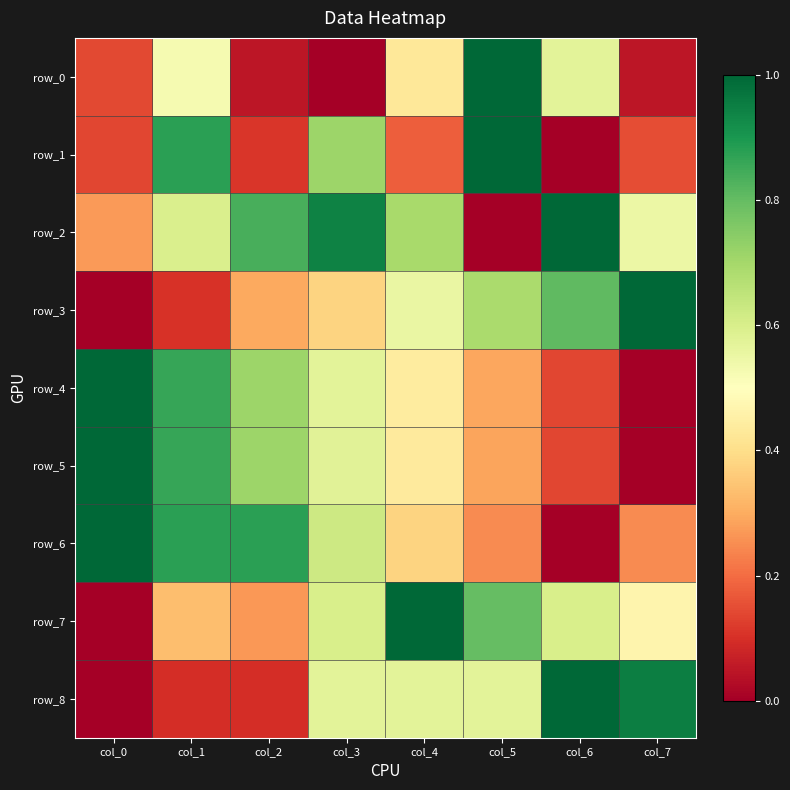

Read the row_2 value at col_2.

0.8